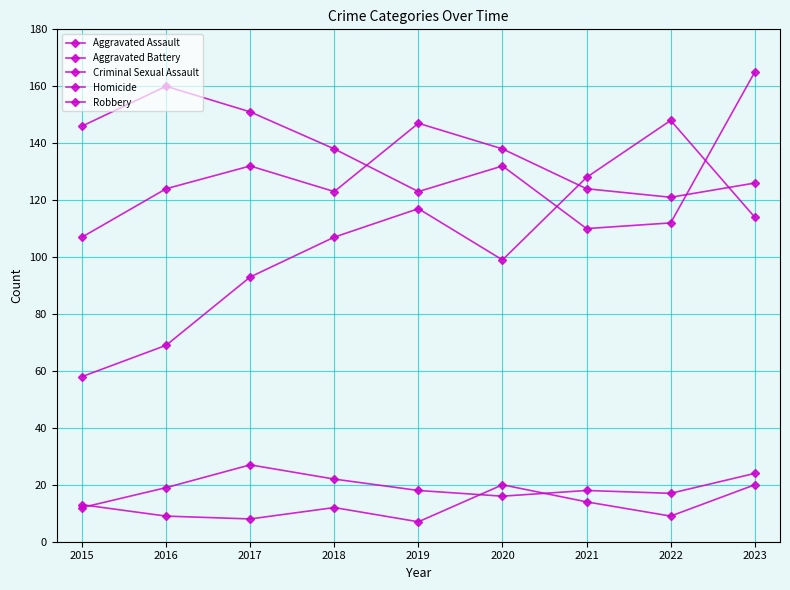

True or false: Criminal Sexual Assault has more than 2 points higher than both neighbors.

False